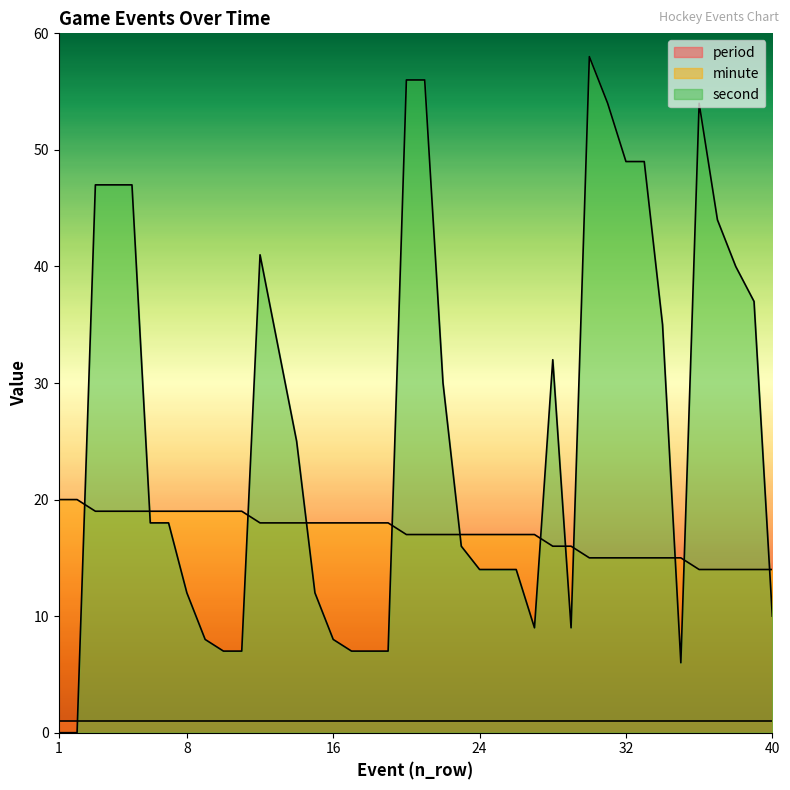

Which series has the largest total across all categories?

second